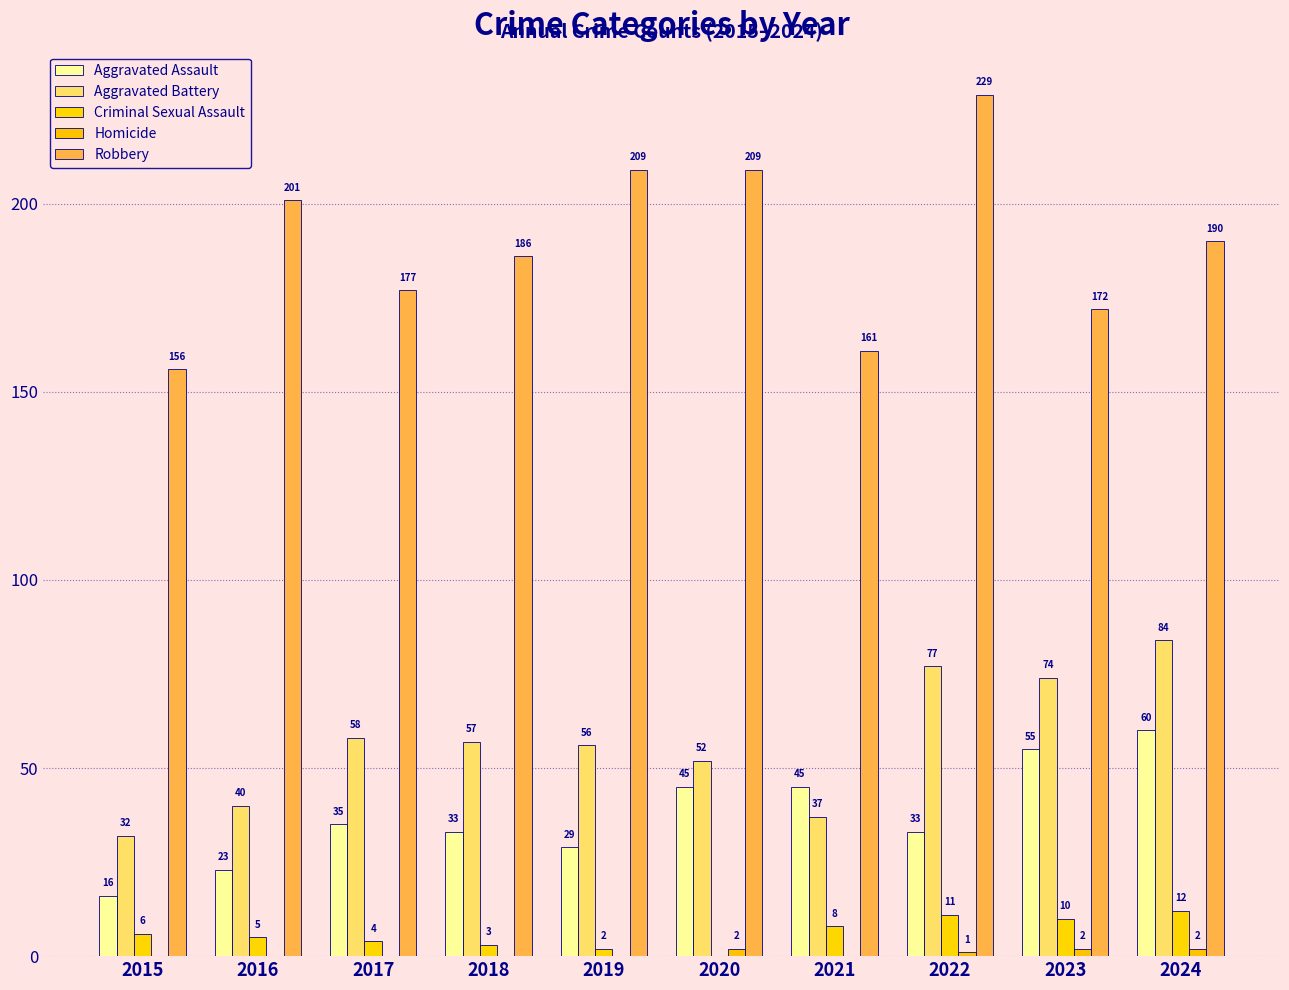

At which label does Homicide reach its peak?

2020